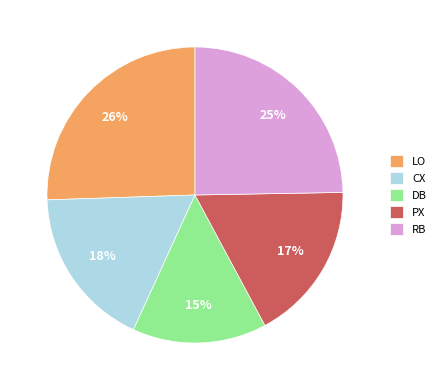

Is there any slice that represents more than half of the pie?

No